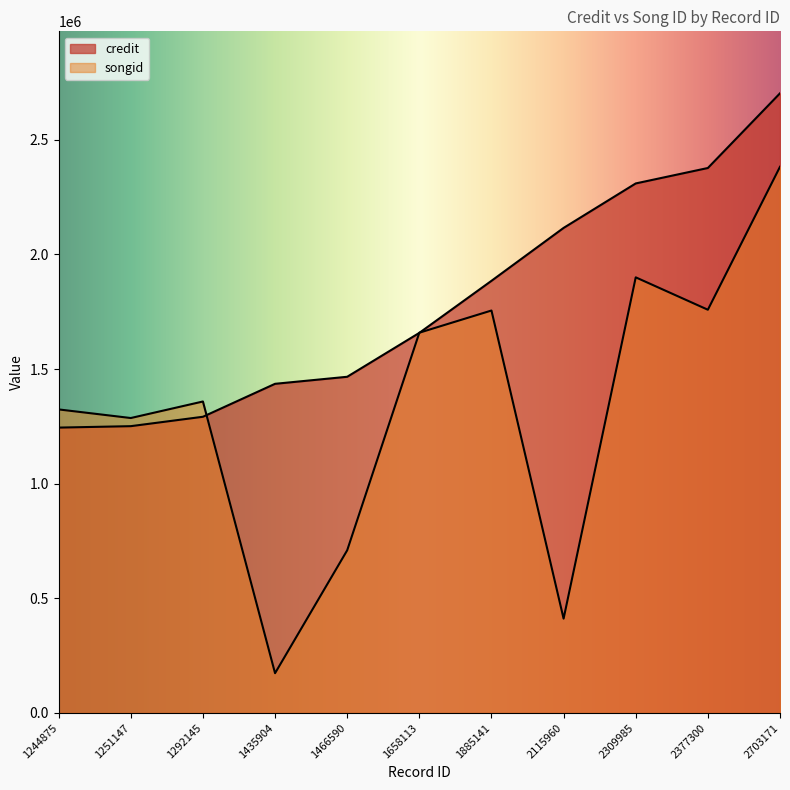

Rank the series by their maximum value, from lowest to highest.

songid, credit